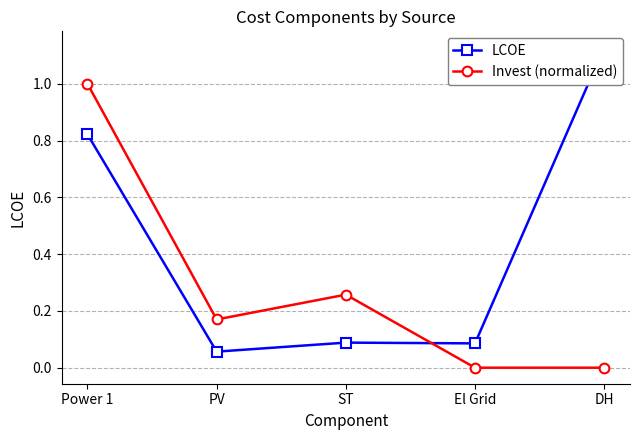

What are all the series names shown in the legend?

LCOE, Invest (normalized)